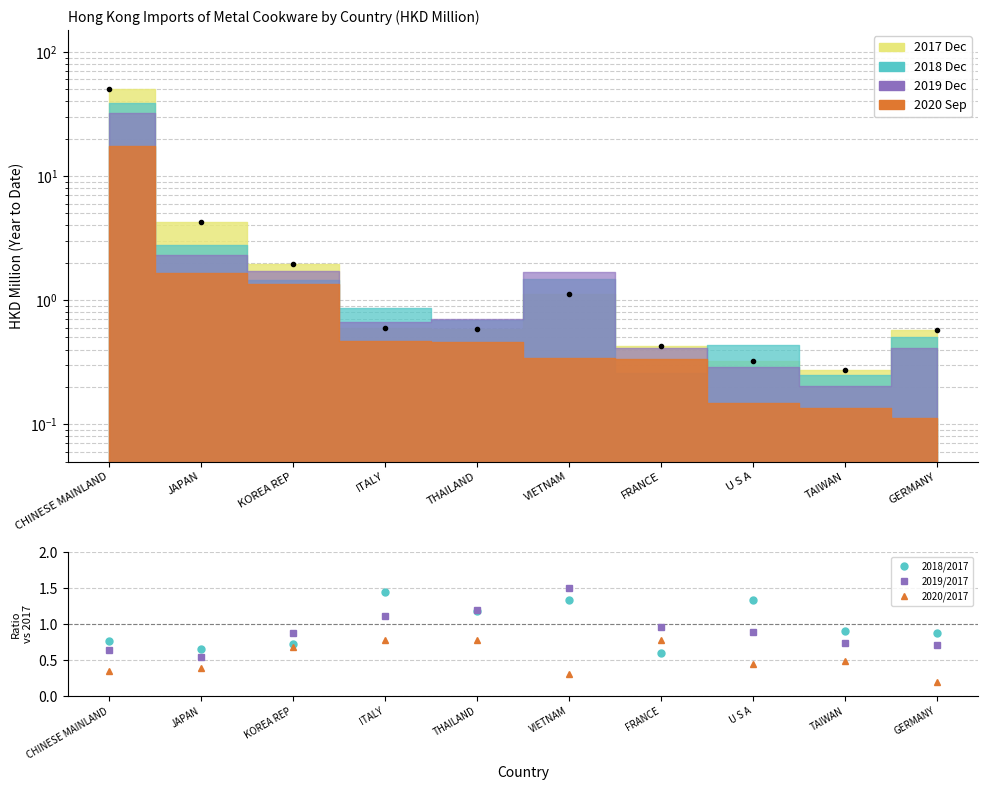

Which category has the lowest value in the 2020/2017 series?

GERMANY